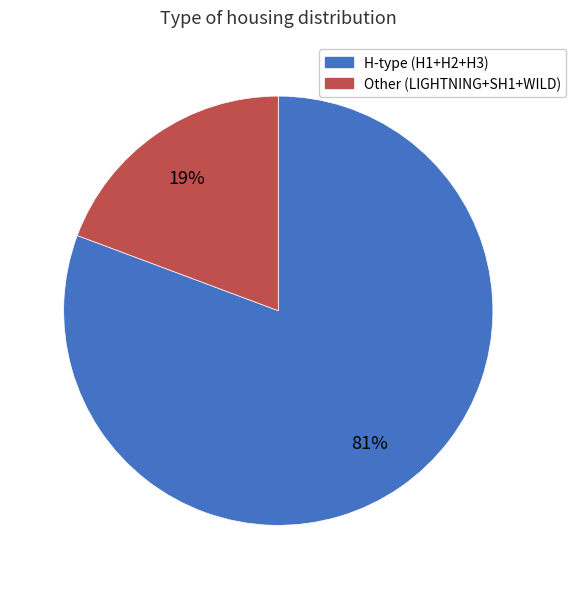

Is there a majority slice in this chart?

Yes